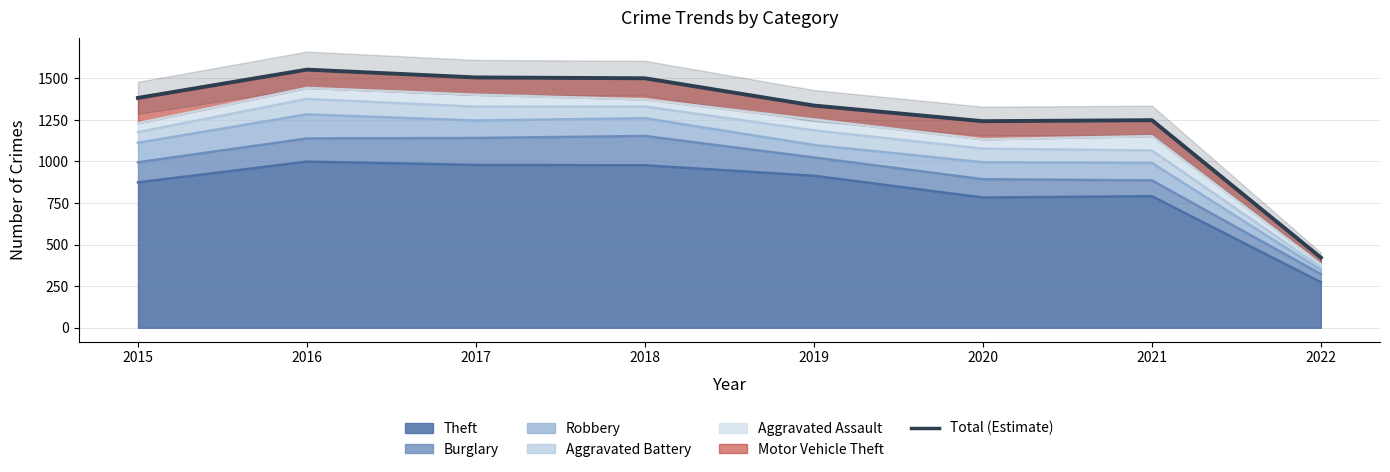

How many lines are shown in the chart?

1